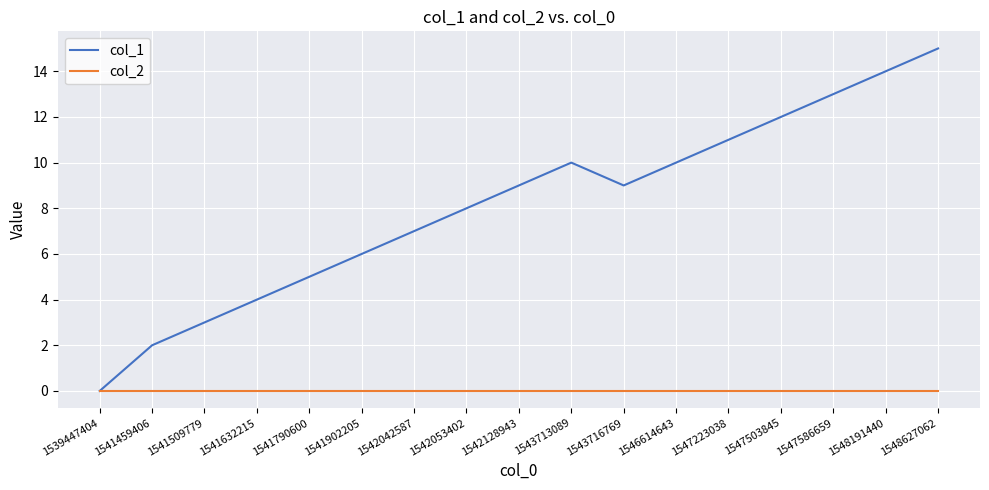

Does the chart display data point markers on the line(s)?

No